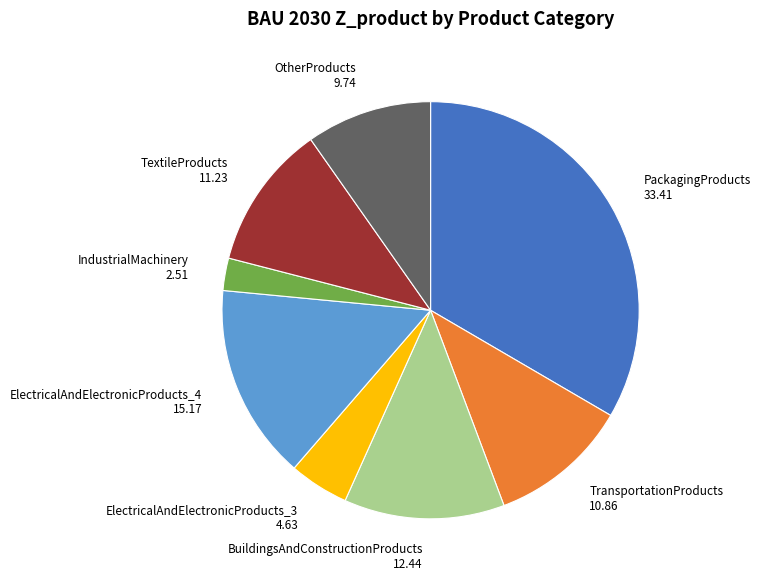

Approximately how many times larger is the value at PackagingProducts compared to BuildingsAndConstructionProducts?

2.7